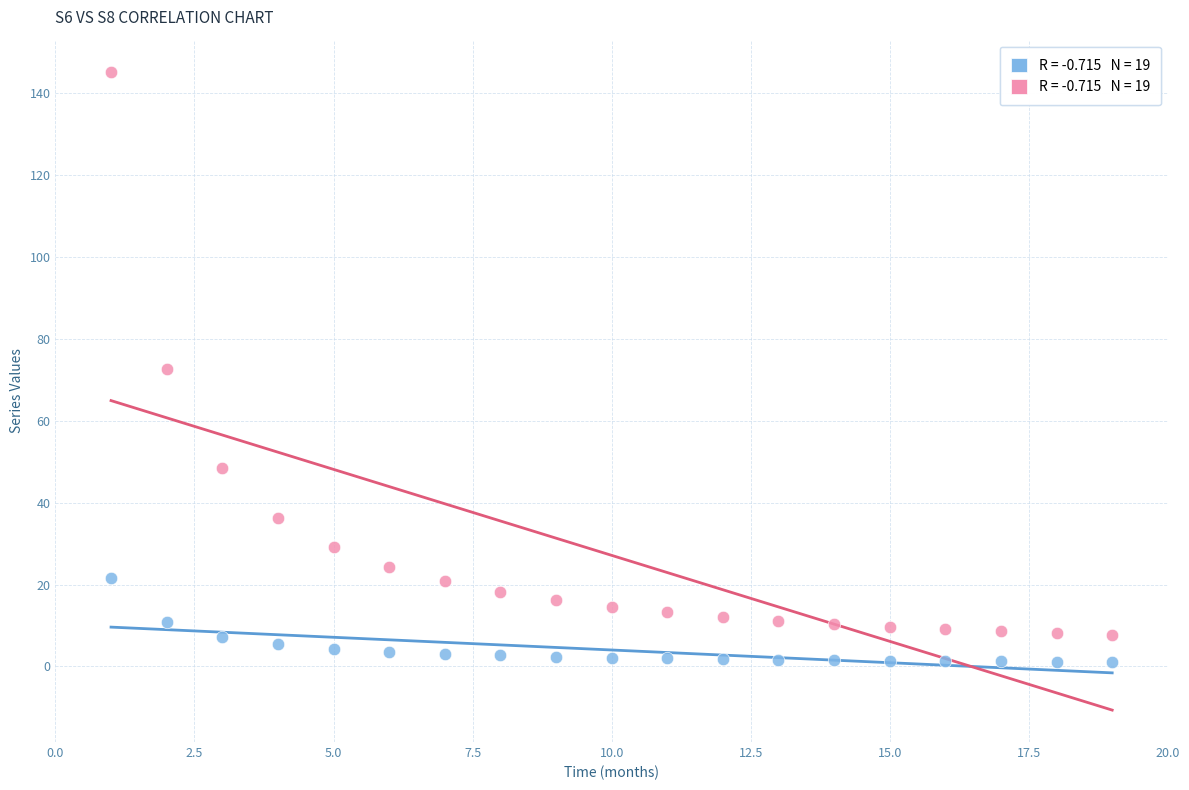

Across all data points, what is the range of Y values (max minus min)?

144.2